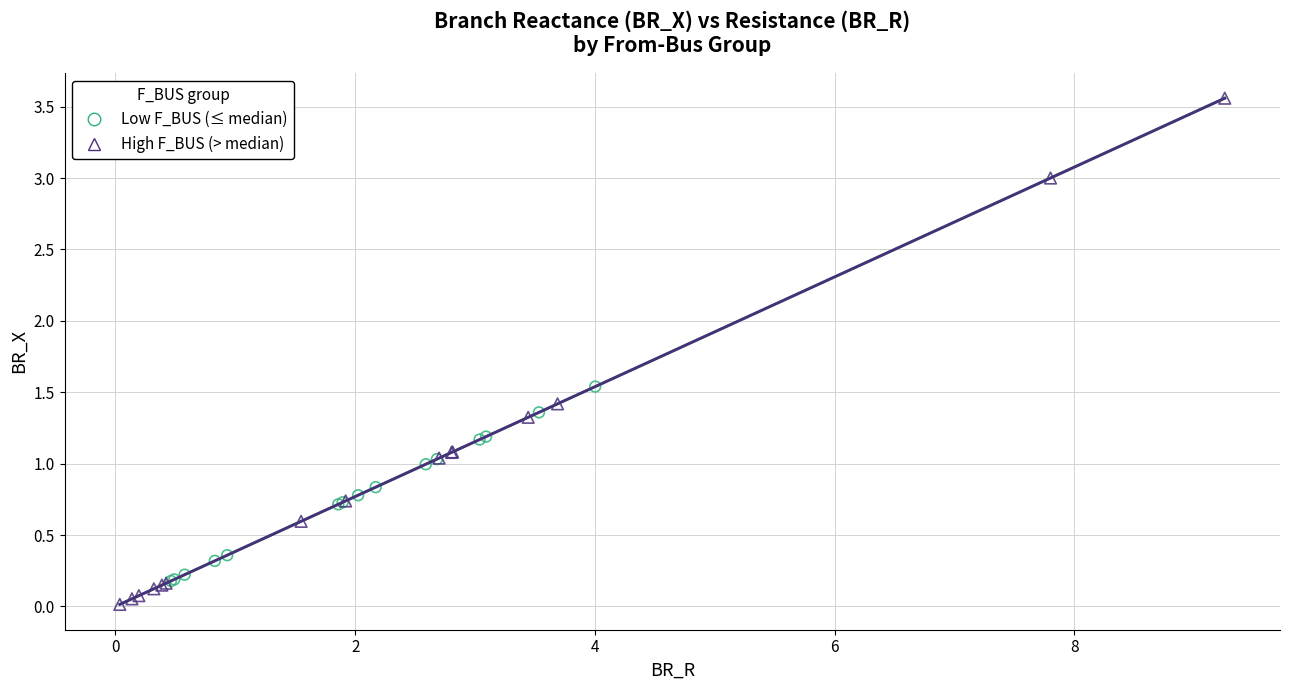

Which series contains the highest Y value?

High F_BUS (> median)